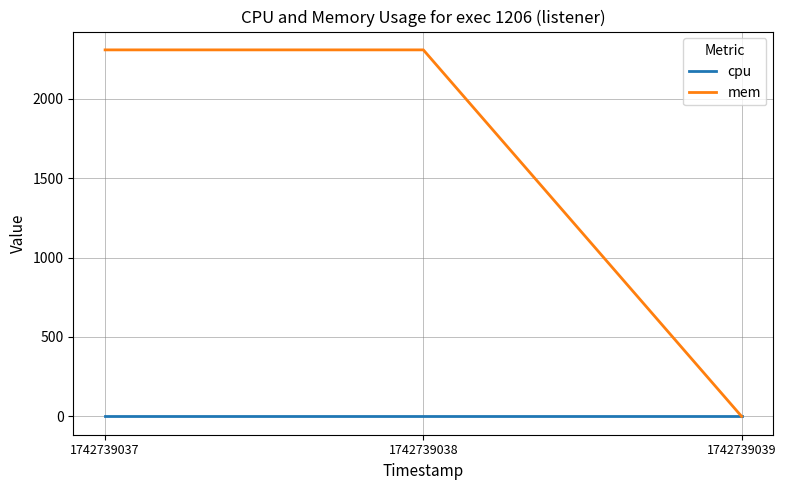

What is the total value across all series at 1742739038?

2308